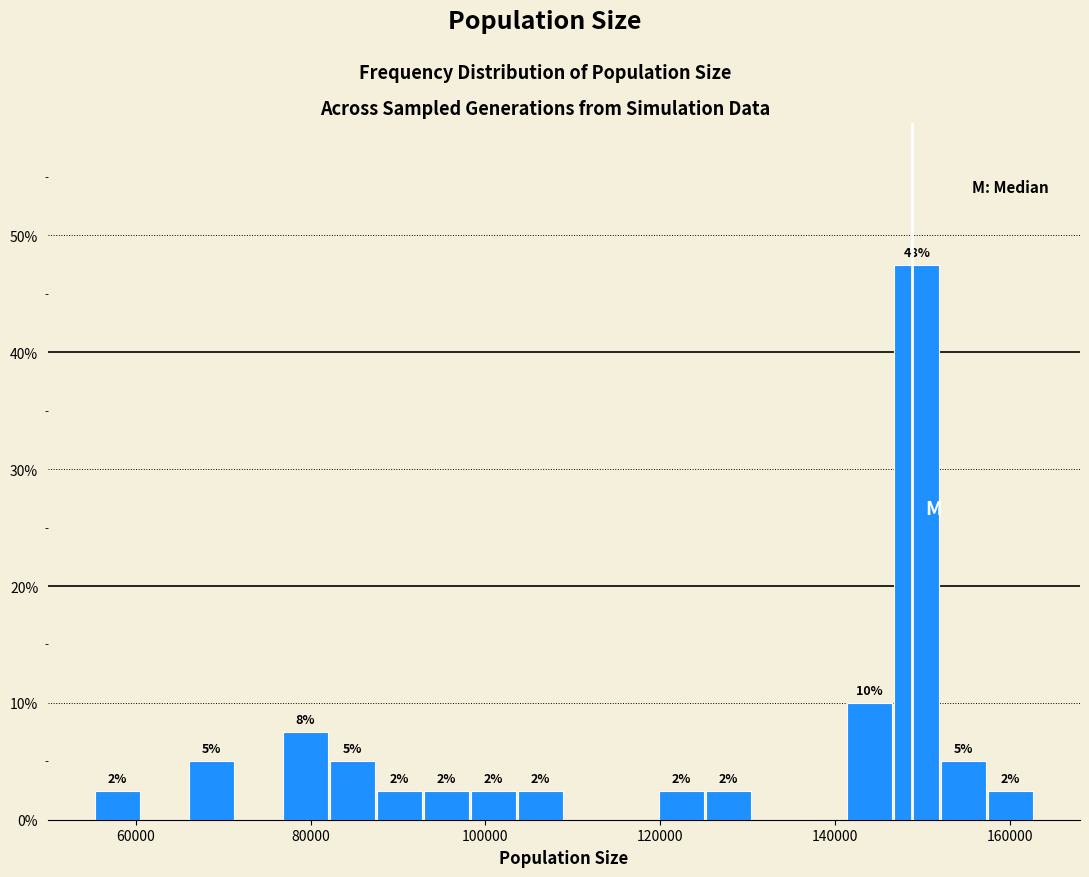

Read against the x-axis, roughly where is the centre of the tallest bar?

150000